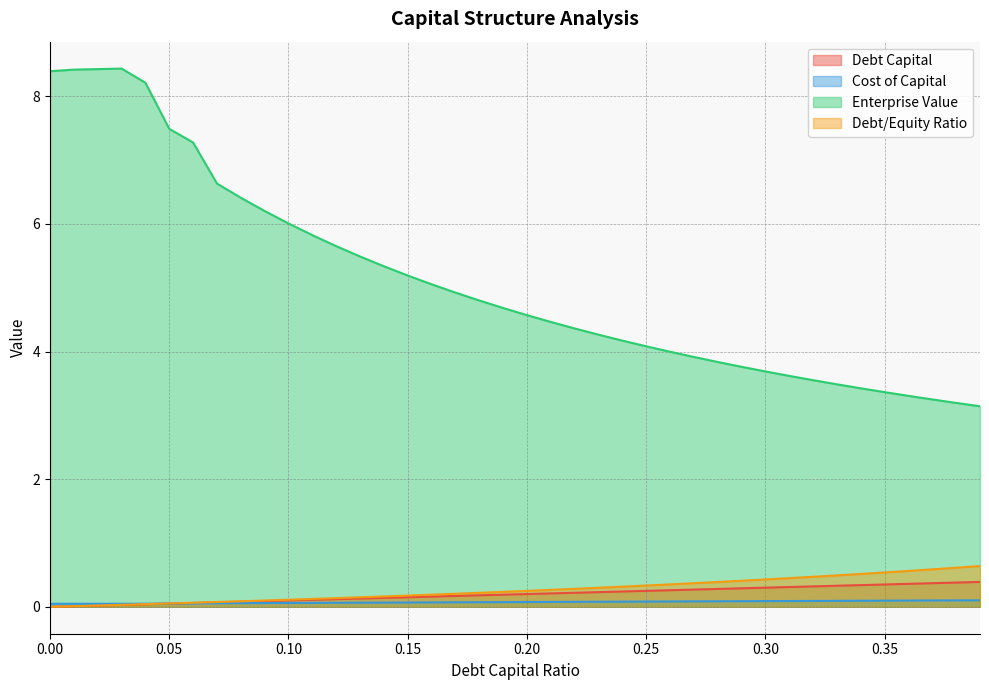

After their last crossing, which series has the higher values: cost_capital or debt_capital?

debt_capital